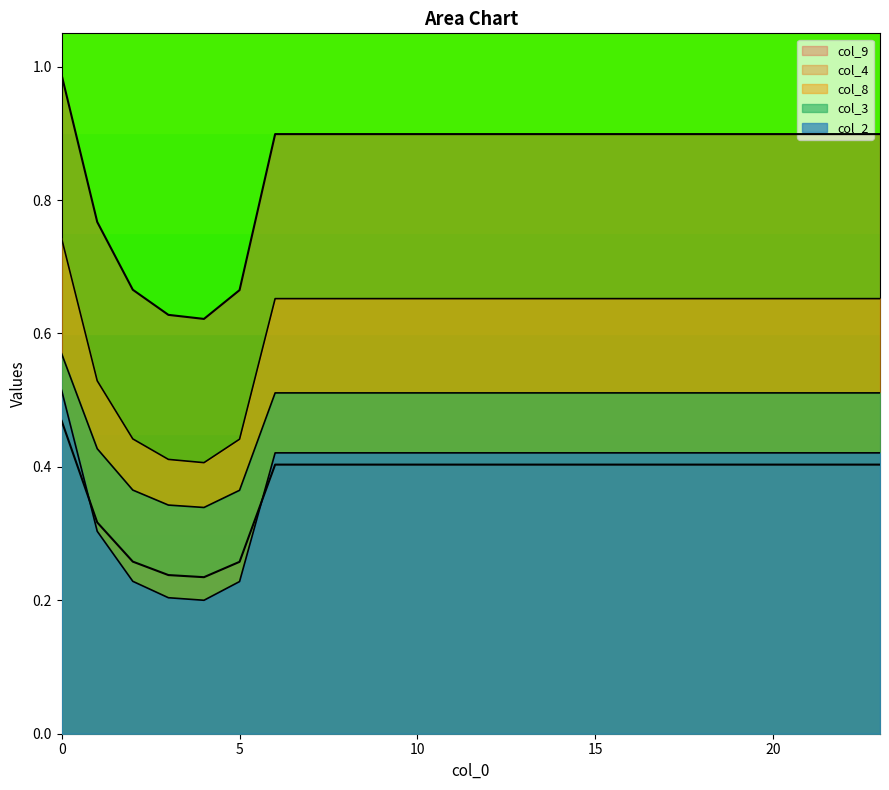

What is the total value across all series at 4?

1.8